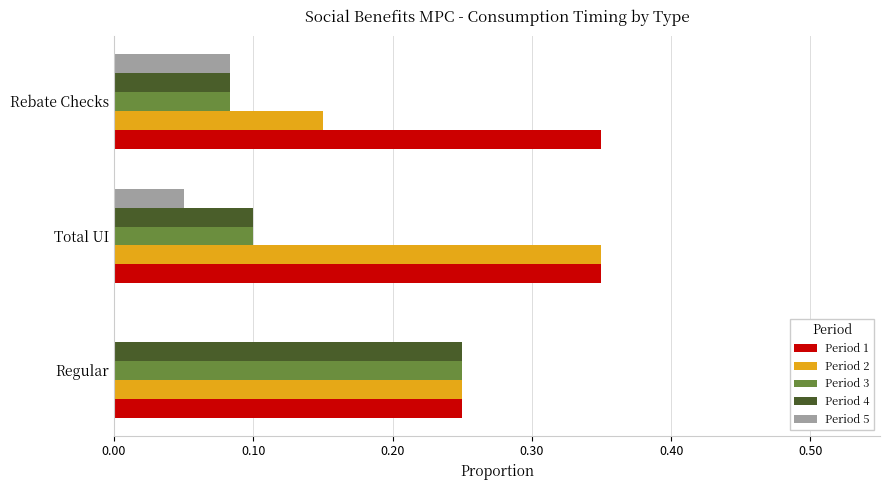

Which series has the largest total across all categories?

Period 1